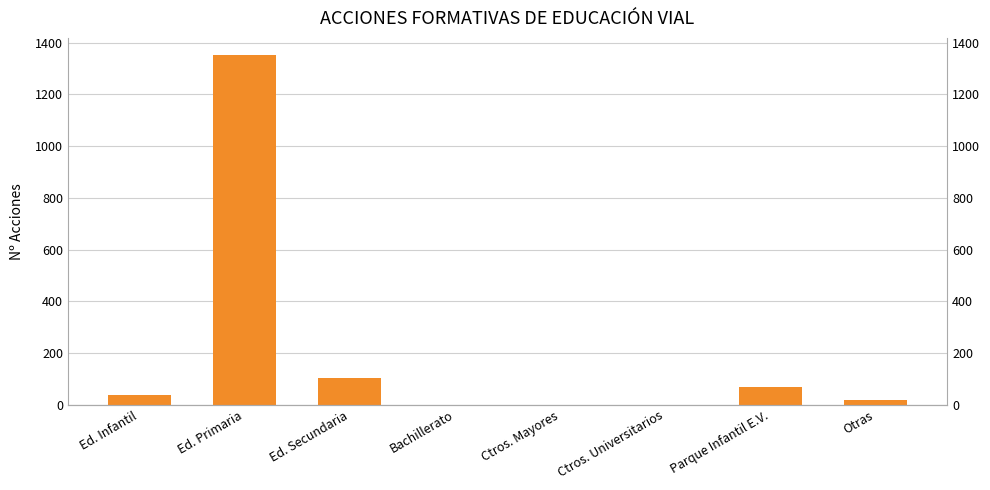

What is the sum of all values?

1575